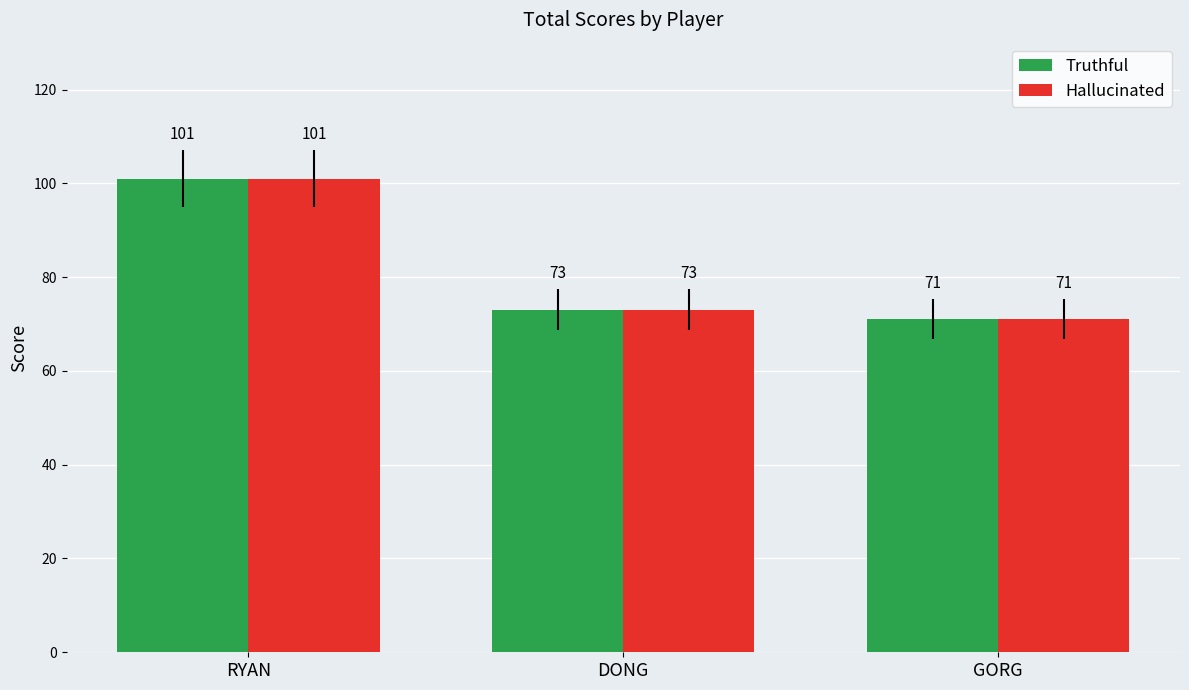

What is the sum of the Hallucinated values at RYAN and DONG?

174